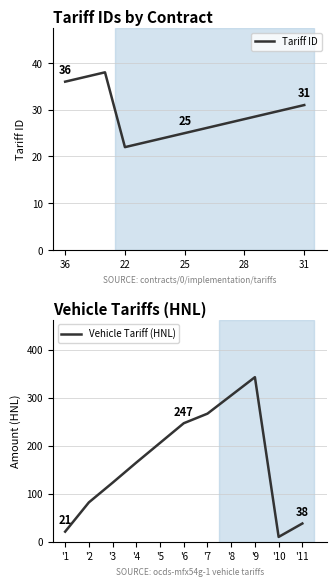

At which label does Tariff ID reach its minimum?

22